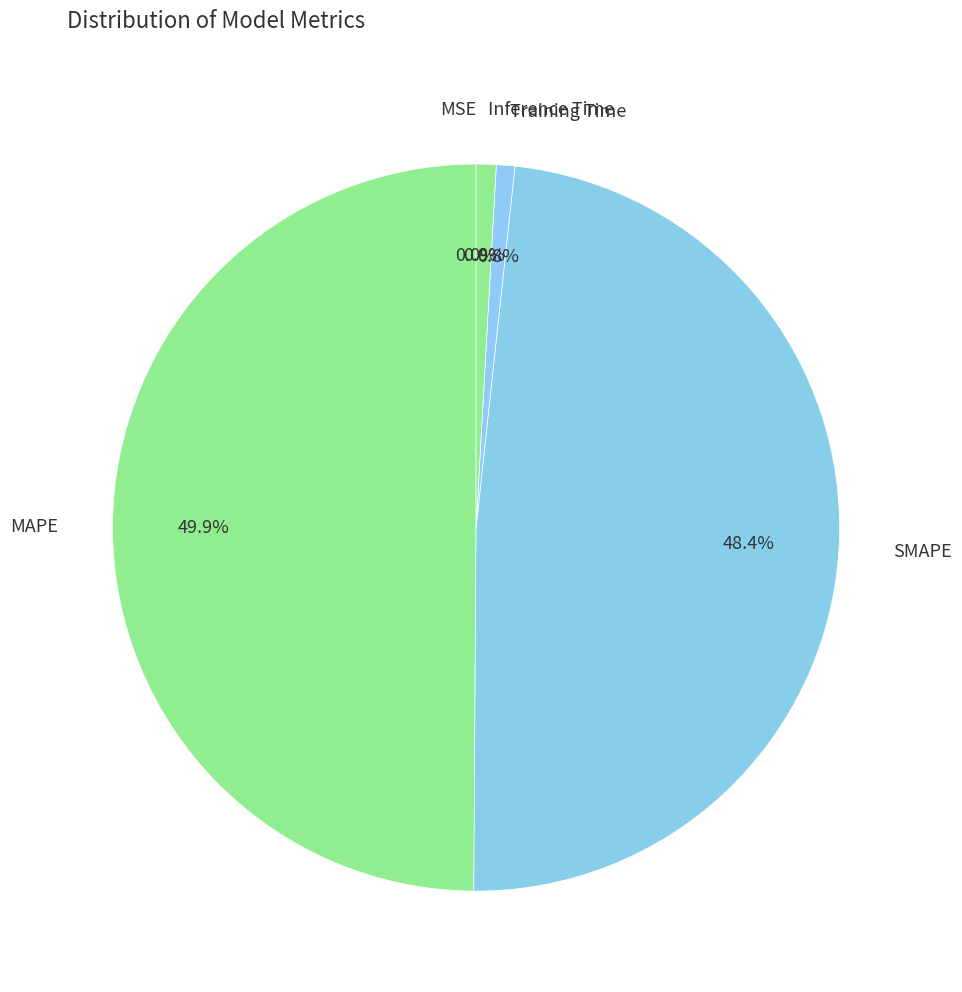

Is the sum of MSE and SMAPE greater than half?

No